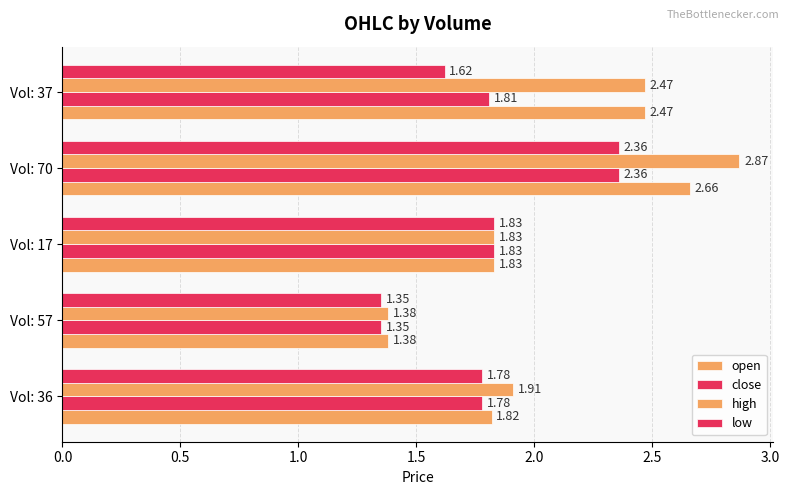

How many series are shown in this chart?

4